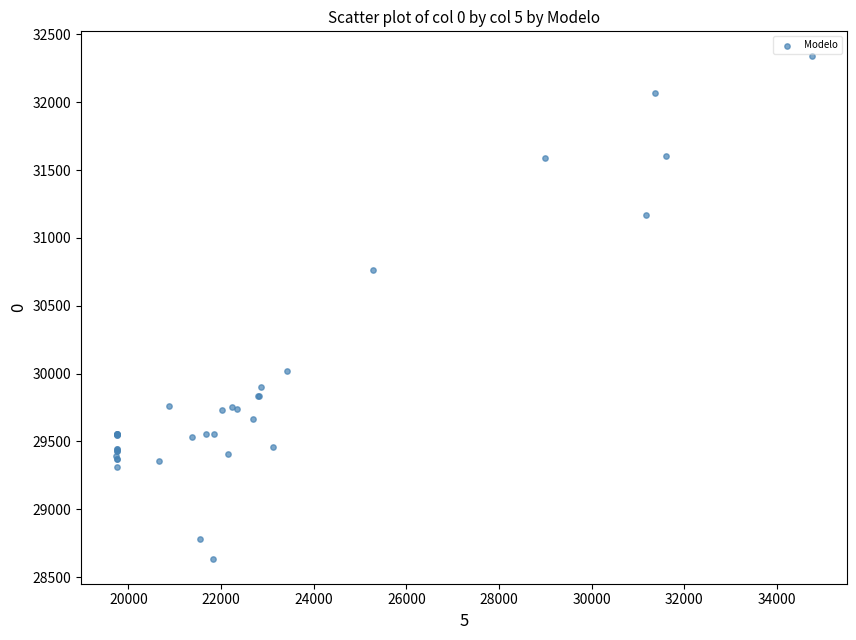

What Y value in the scatter plot is closest to 30487?

30764.3